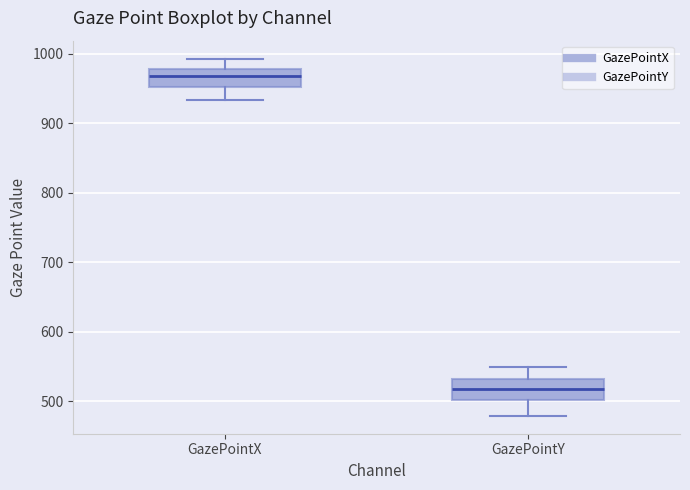

Reading left to right, read every box against the y-axis: the position of its median line, the range the box covers, and the ends of its whiskers. The values are not printed on the chart, so give them approximately, as read against the axis.

GazePointX: median 970, box 950 to 980, whiskers 930 to 990
GazePointY: median 520, box 500 to 530, whiskers 480 to 550